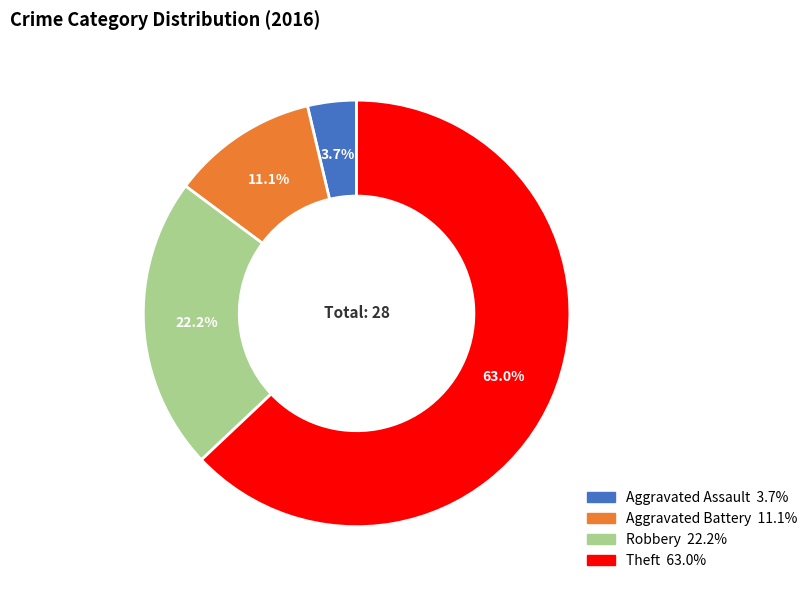

Rank the categories by value from lowest to highest.

Aggravated Assault, Aggravated Battery, Robbery, Theft